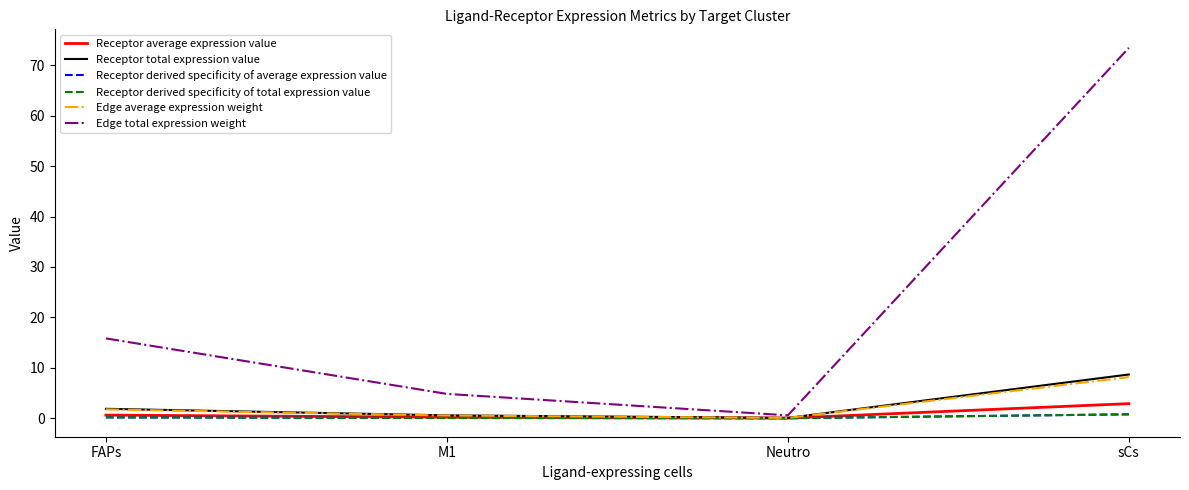

Does the chart have visible grid lines?

No